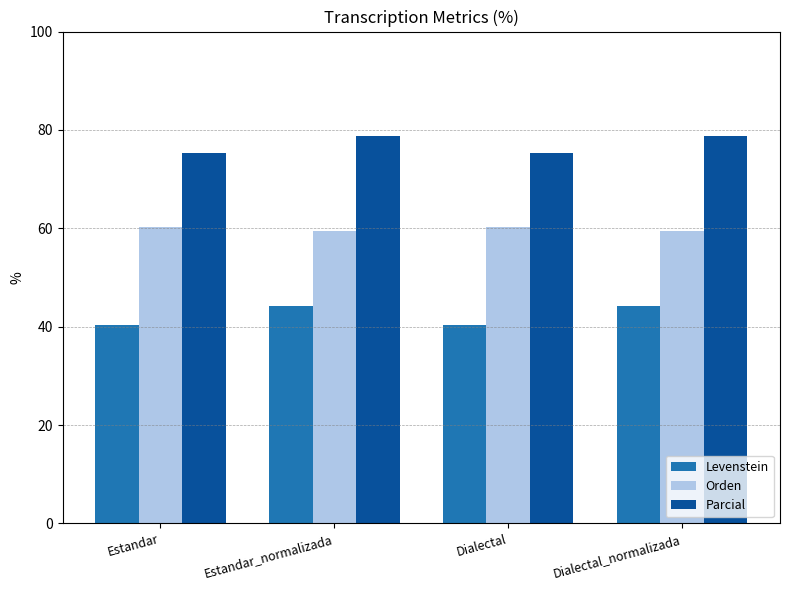

Where does the Parcial series first go above 78?

Estandar_normalizada